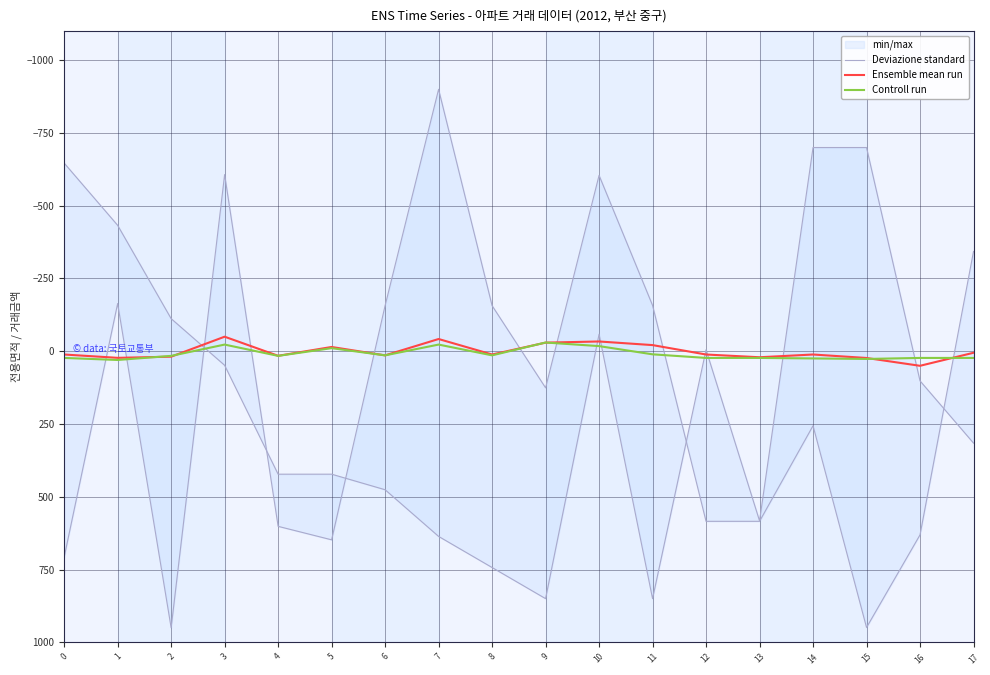

Count the number of categories in the chart.

18